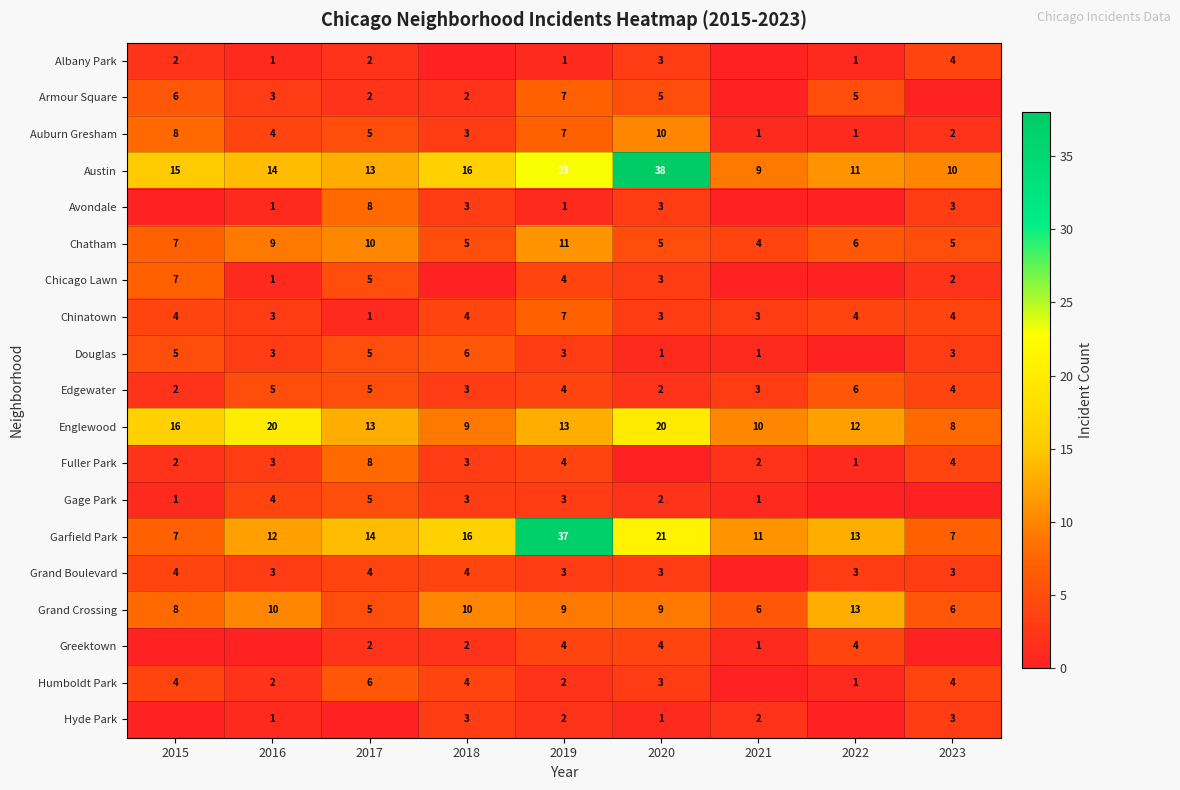

At which category does the chart reach its minimum across all series?

2018